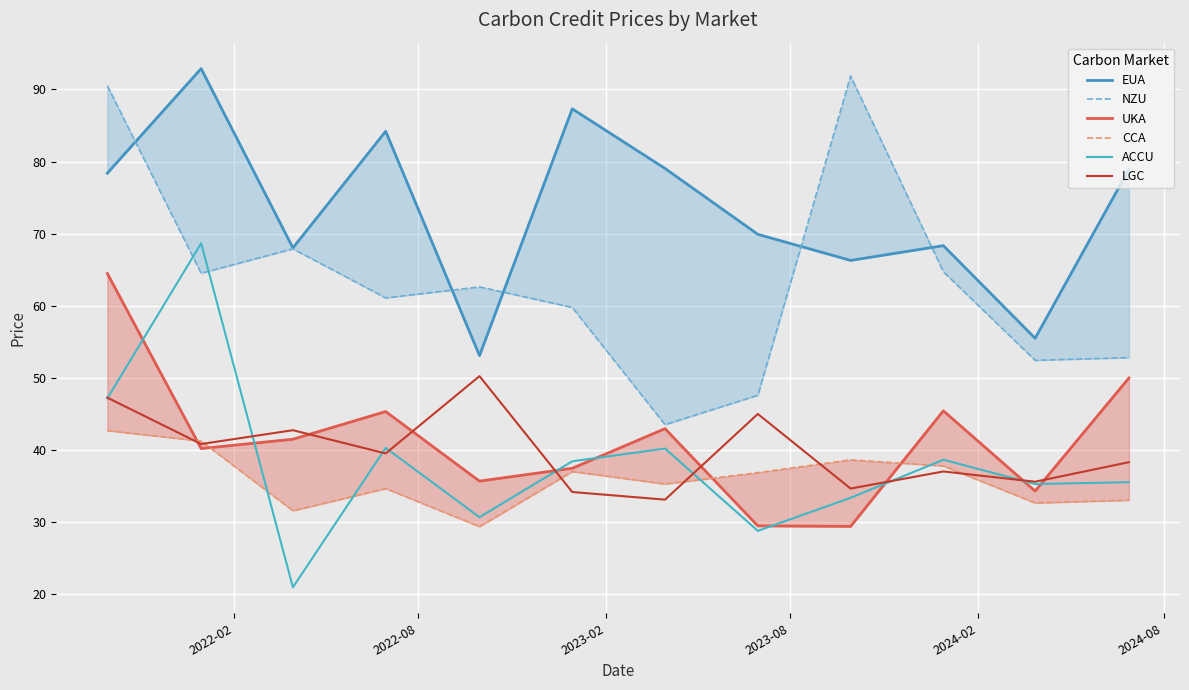

What are all the series names shown in the legend?

EUA, NZU, UKA, CCA, ACCU, LGC